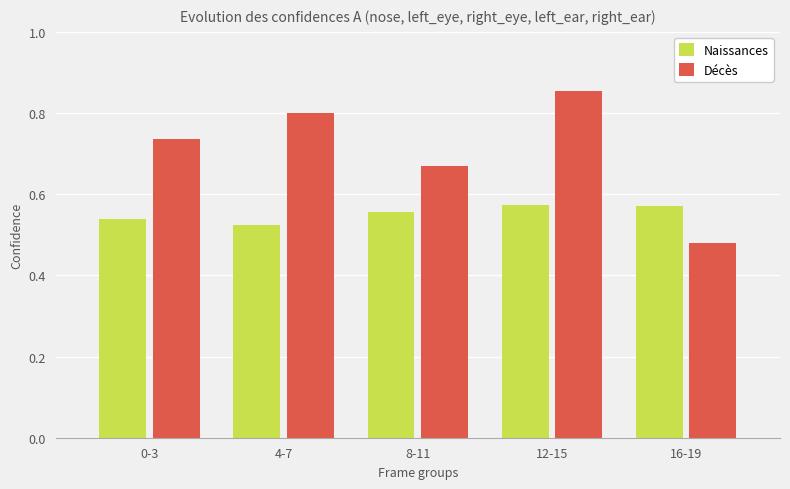

Which category has the lowest value in the Décès series?

16-19